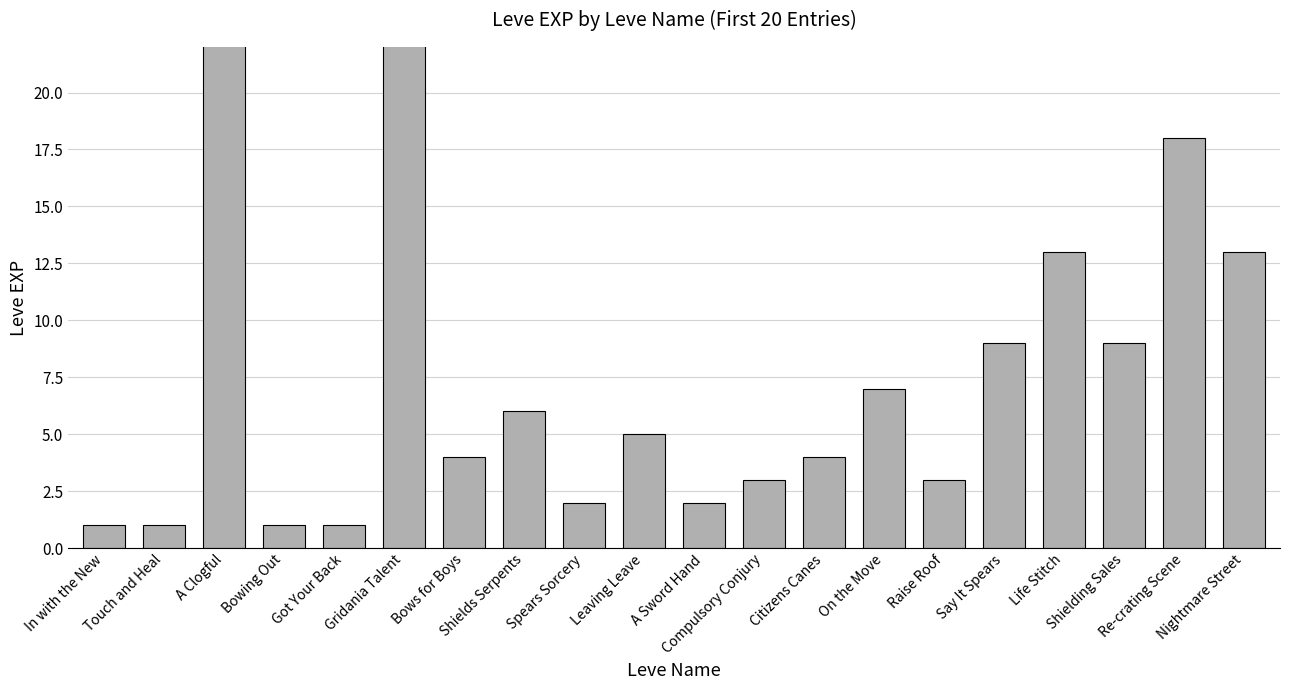

Between Re-crating Scene and Raise Roof, which is larger?

Re-crating Scene